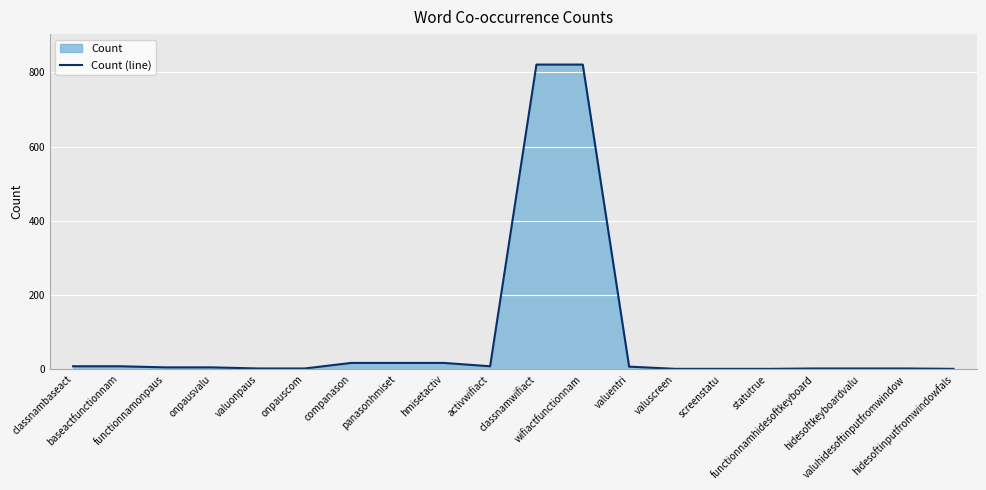

Which has a higher value, panasonhmiset or wifiactfunctionnam?

wifiactfunctionnam